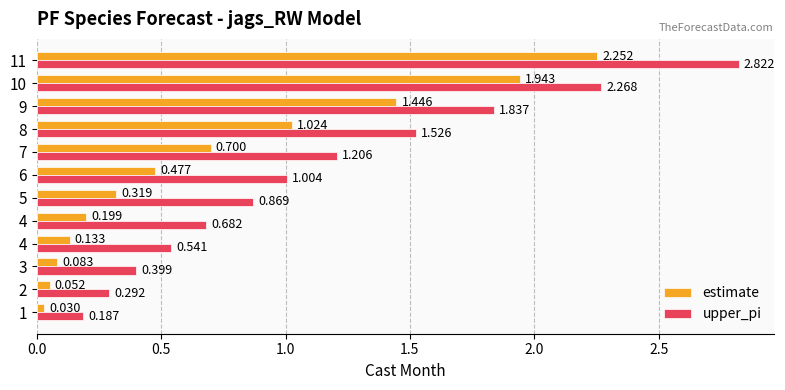

What is the label of the 9th bar from the right?

1.5